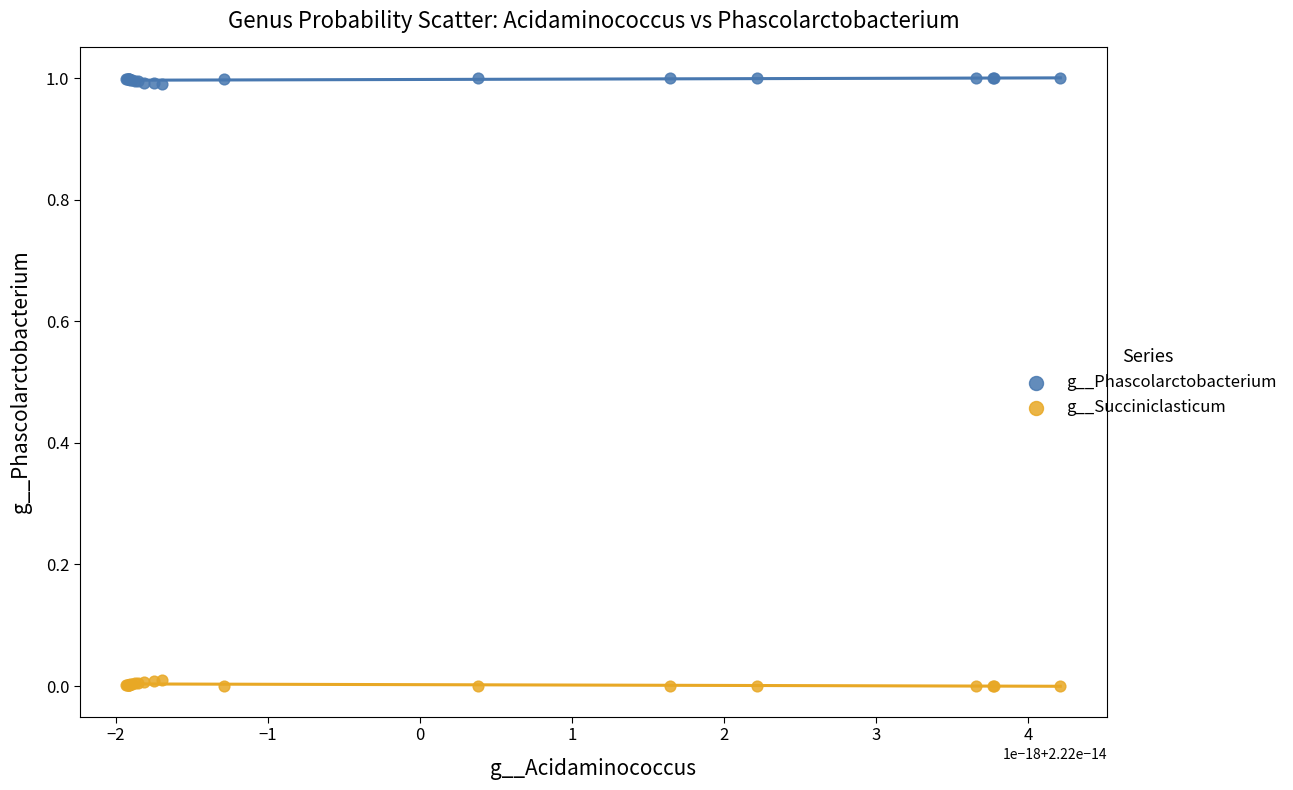

Which series reaches the minimum Y coordinate?

g__Succiniclasticum